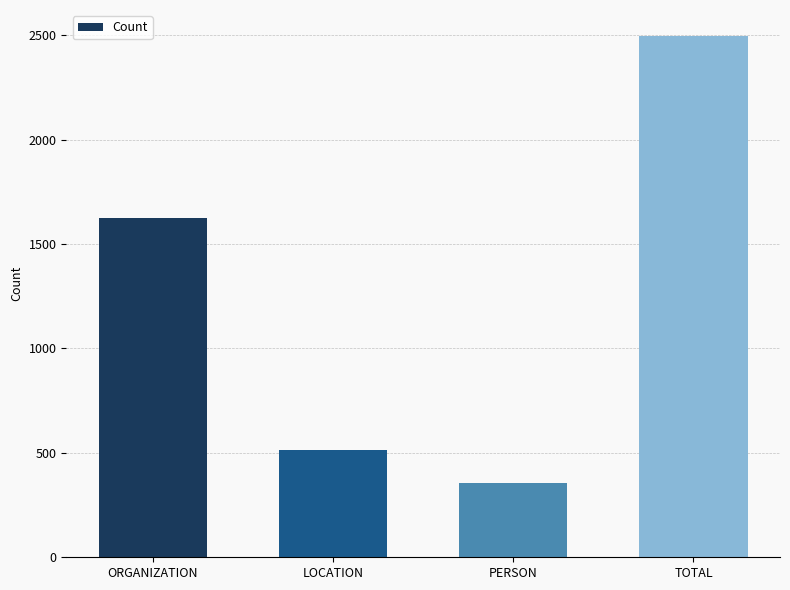

What is the difference between the maximum and second lowest values?

1982